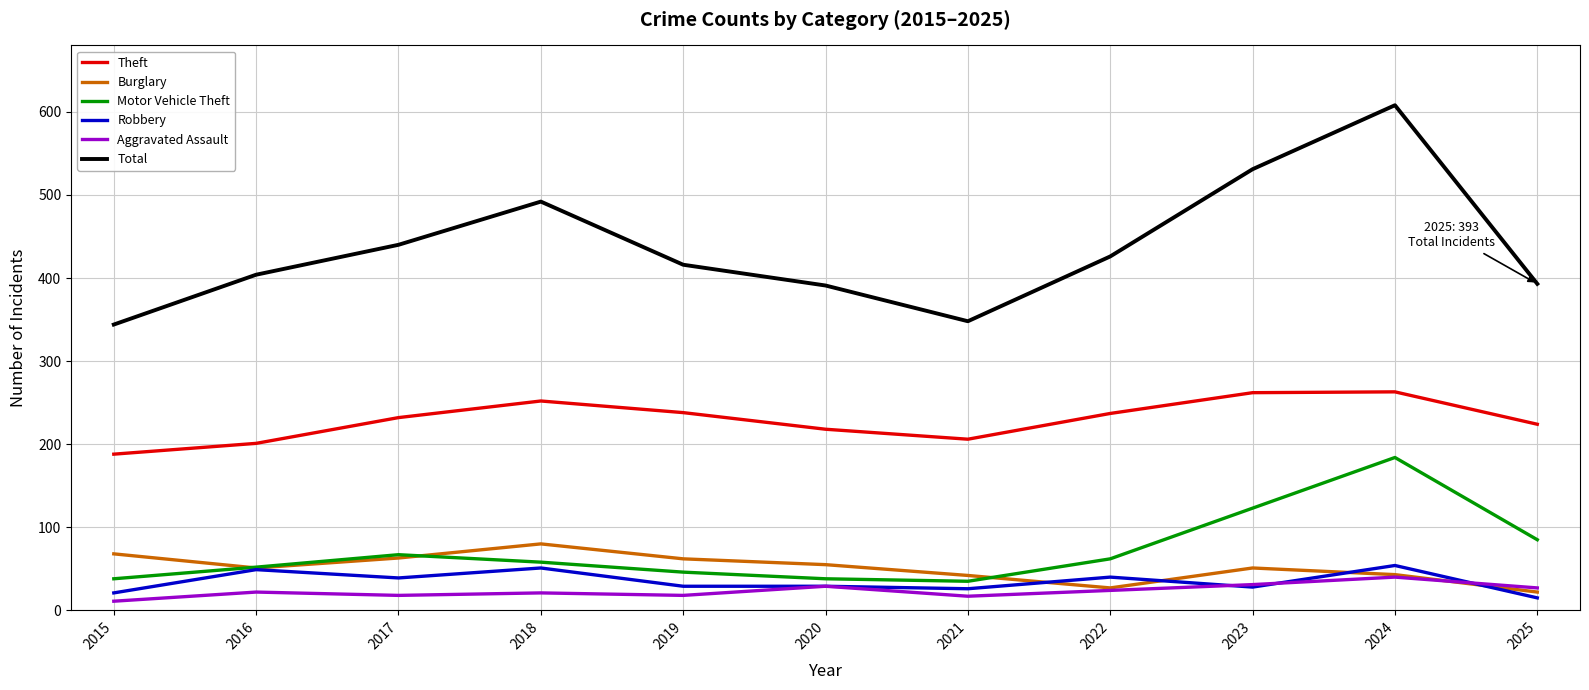

What value does the Robbery series have at 2023, to the nearest 5?

30